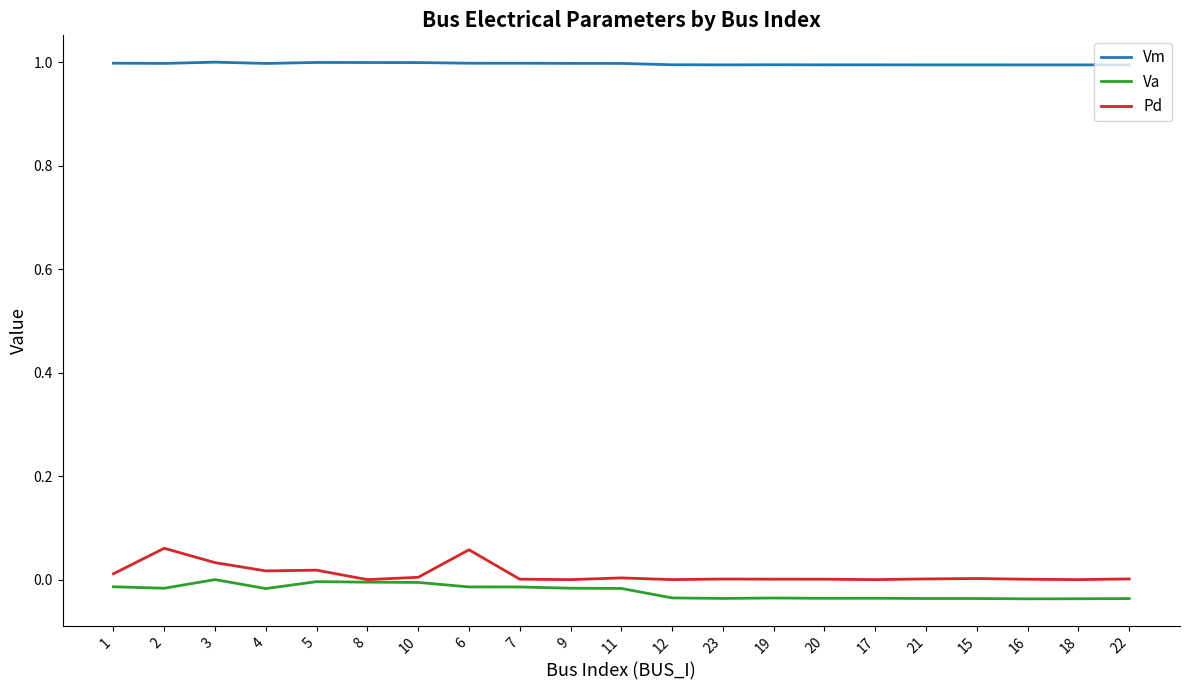

Rank the series at 7 from highest to lowest value.

Vm, Pd, Va